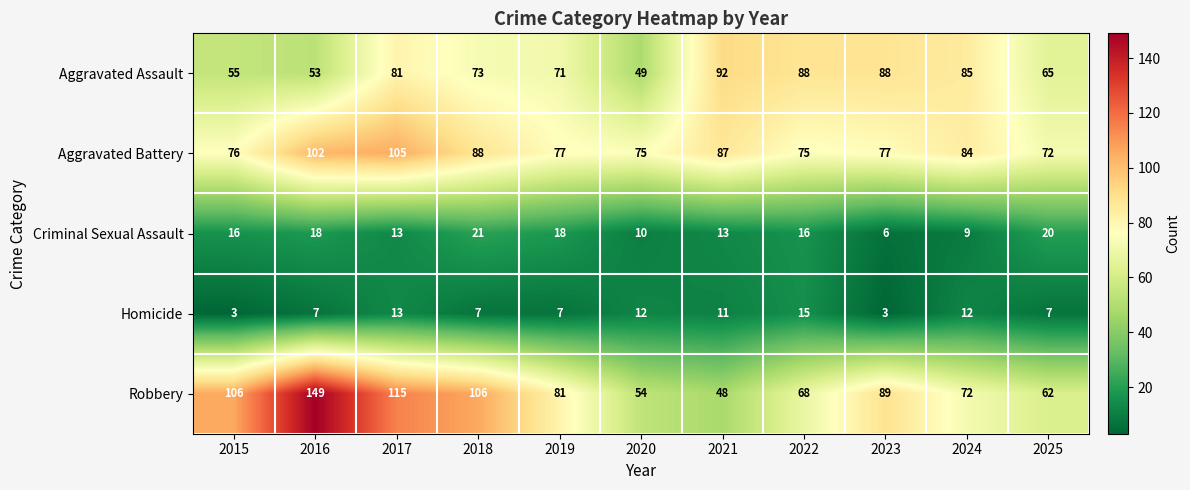

What is the difference between the second highest and second lowest values in the Criminal Sexual Assault series?

11